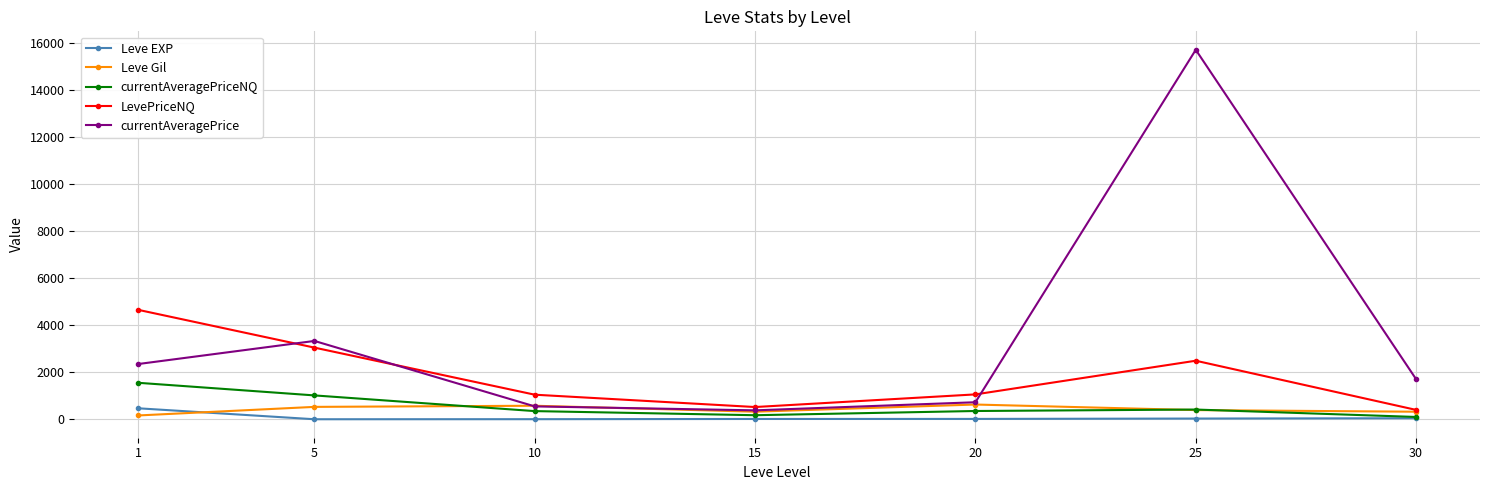

At how many categories does at least one series exceed 273?

7